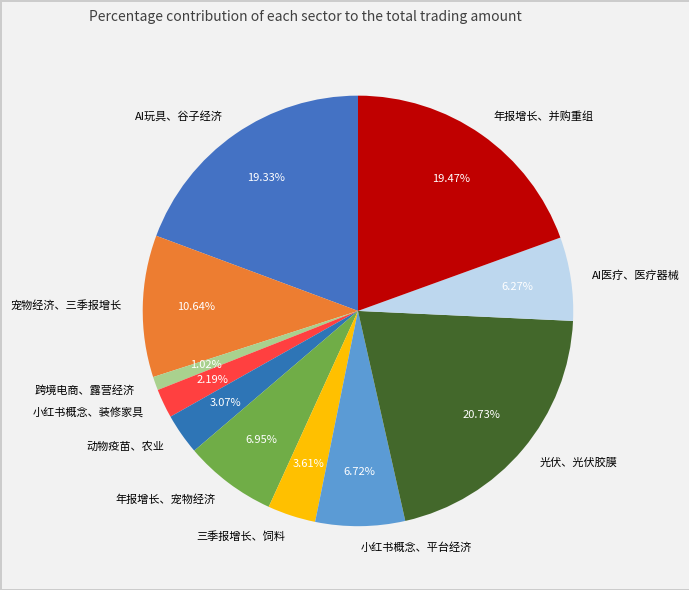

What portion of the pie excludes 宠物经济、三季报增长?

89.4%